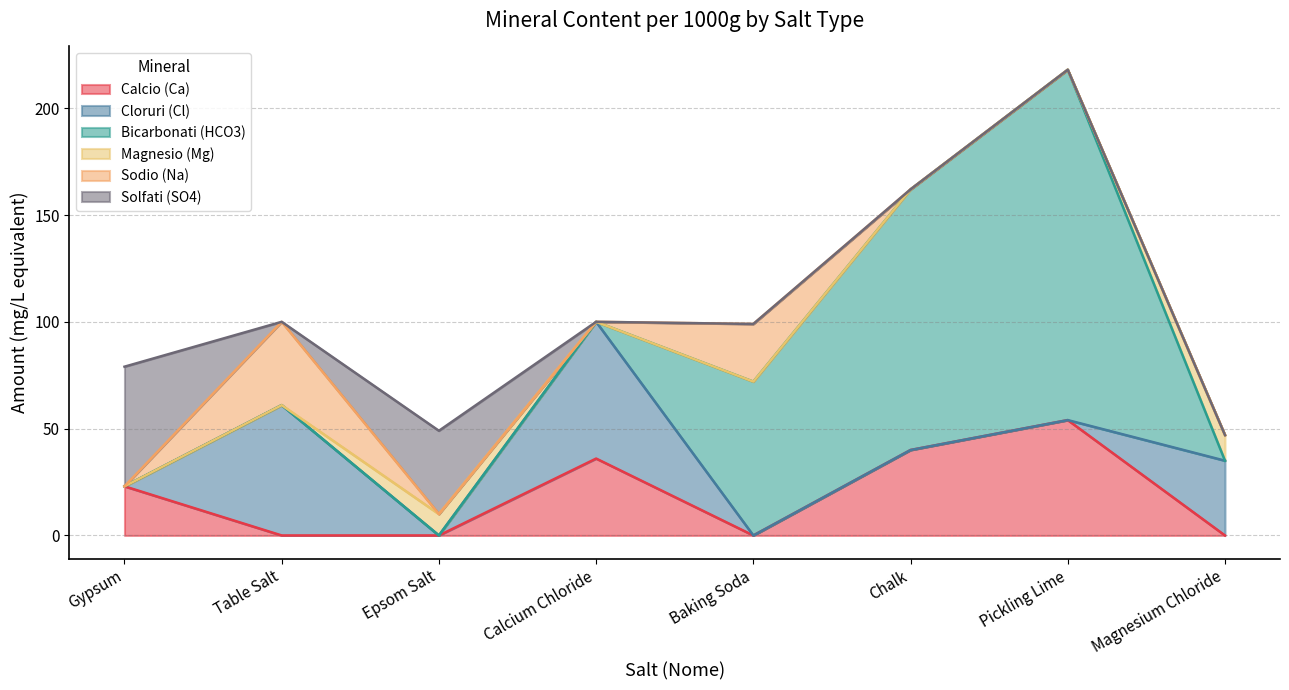

How many interior local peaks does the Sodio (Na) series have?

2